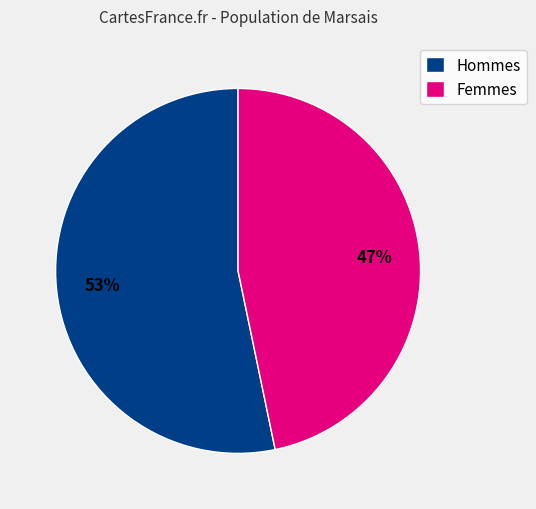

Does Femmes represent more than half of the total?

No